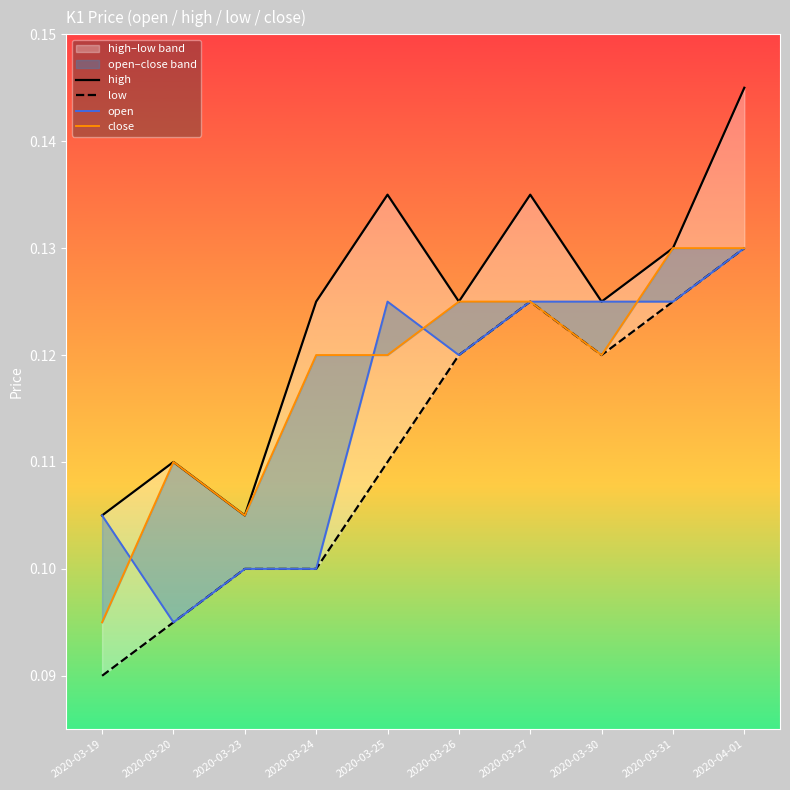

Rank the categories by low value from lowest to highest.

2020-03-19, 2020-03-20, 2020-03-23, 2020-03-24, 2020-03-25, 2020-03-26, 2020-03-30, 2020-03-27, 2020-03-31, 2020-04-01